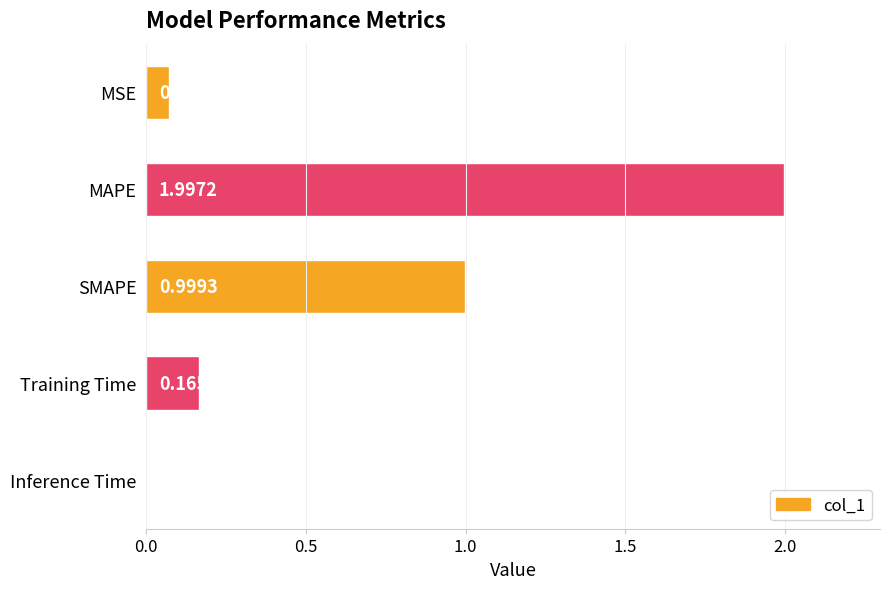

What is the sum of all values?

3.2